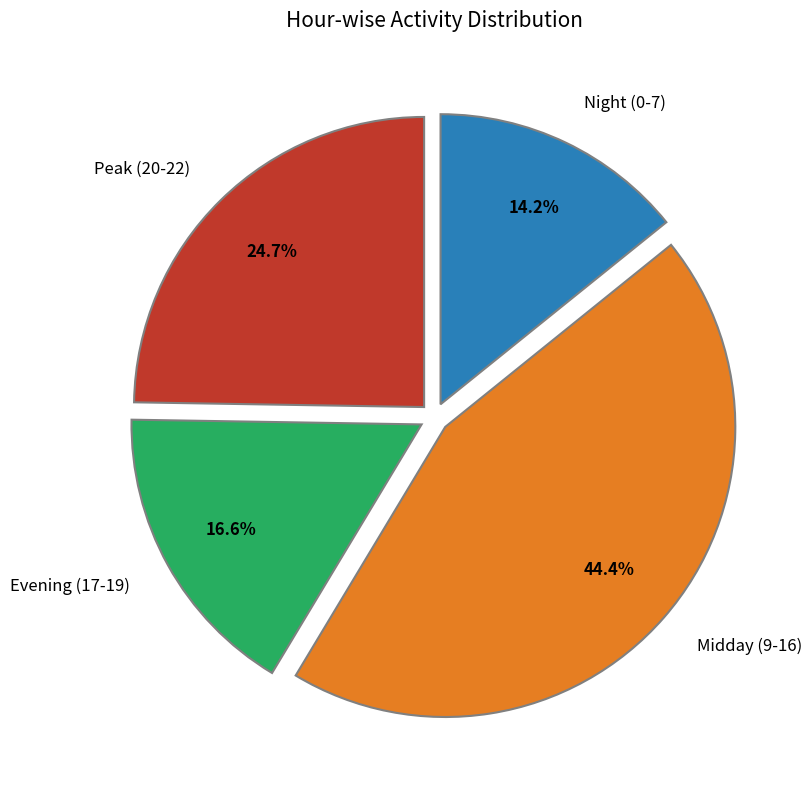

To the nearest percent, what is the difference between the largest and smallest slice percentages?

30%